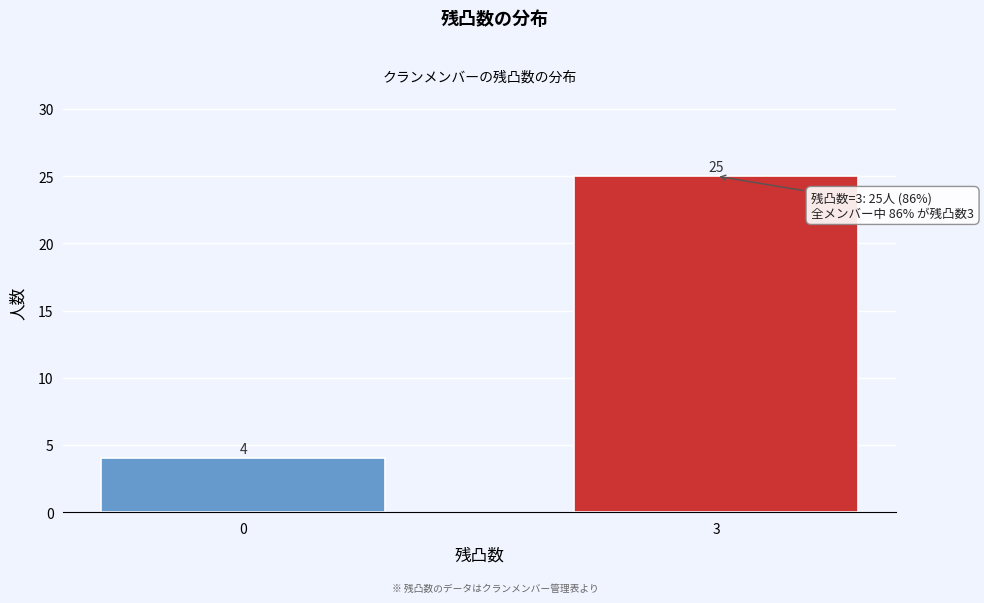

Reading left to right, transcribe all the data shown in this chart.

4	25